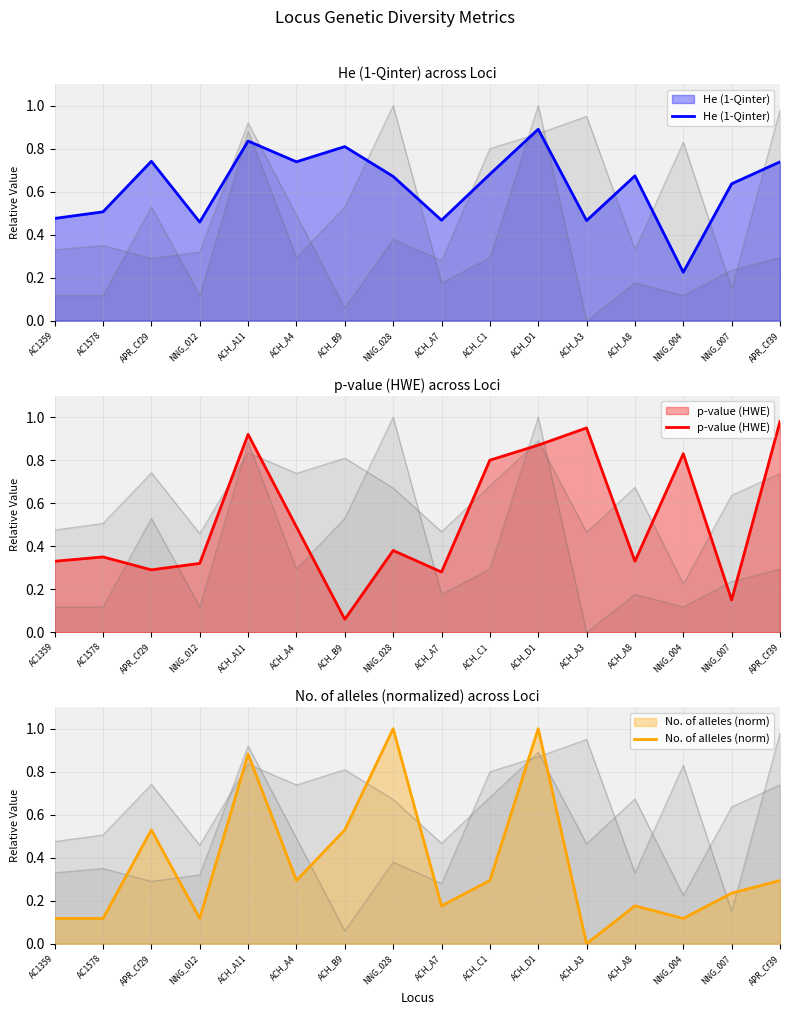

What is the sum of all p-value (HWE) values?

8.3